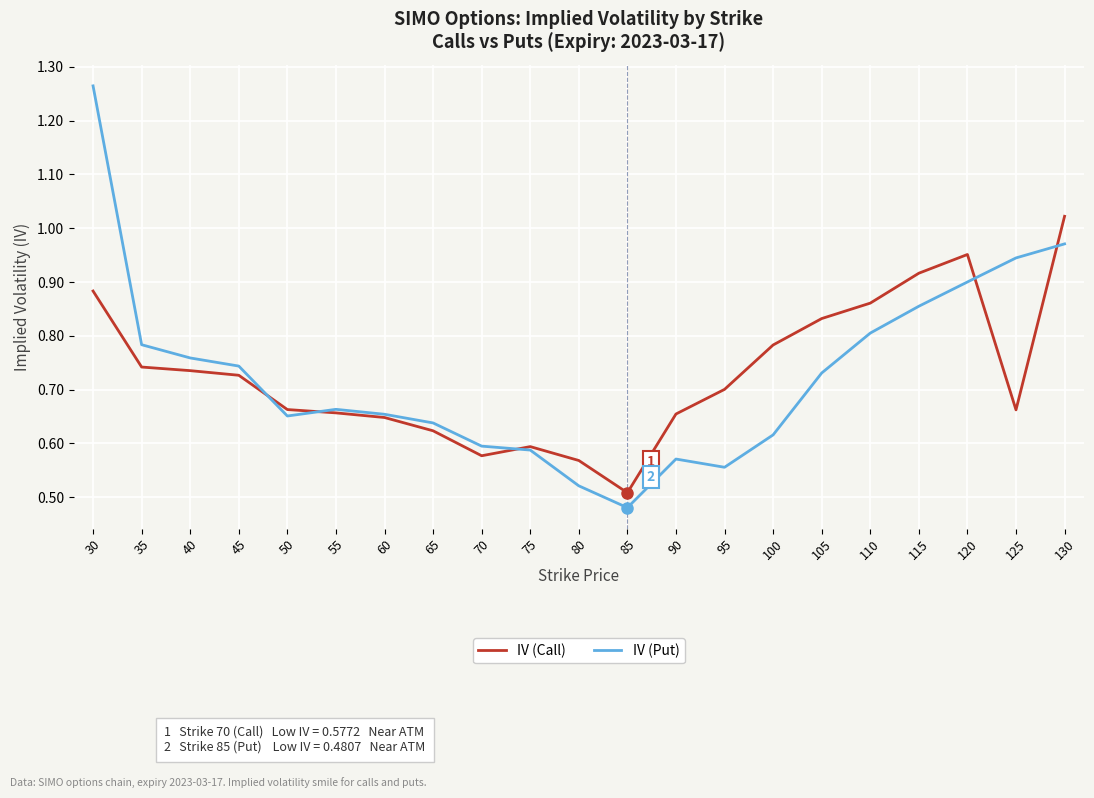

Rank the series at 95 from lowest to highest value.

IV (Put), IV (Call)